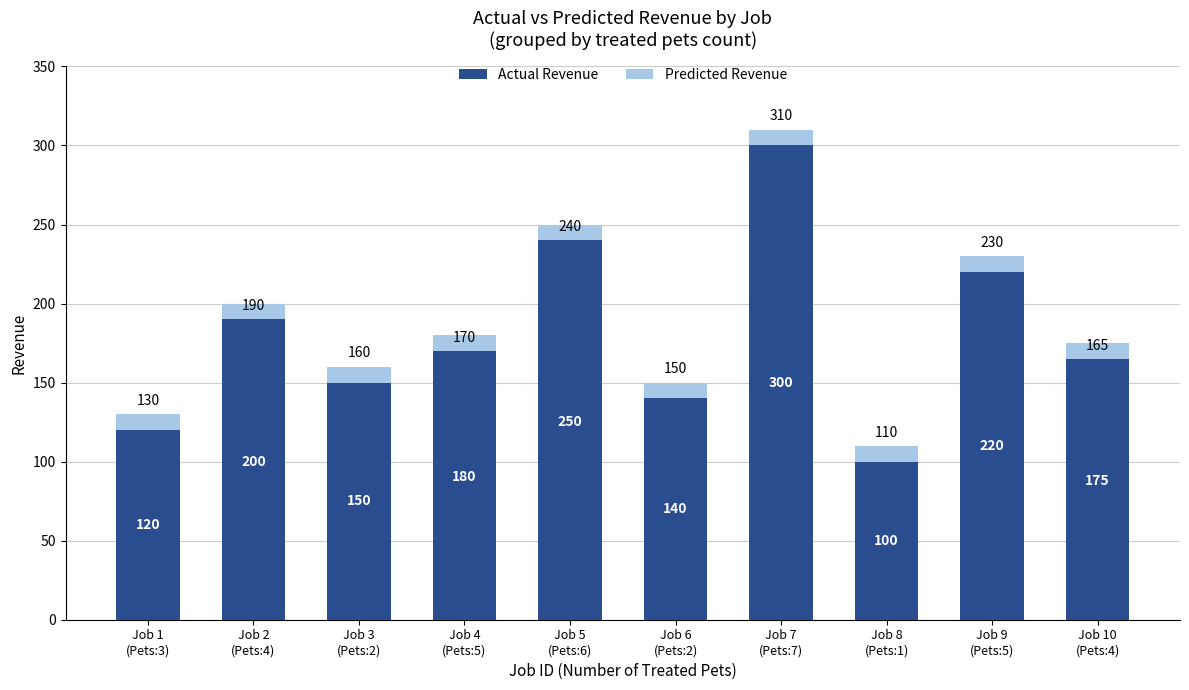

How many Predicted Revenue values are between -10 and 10?

10